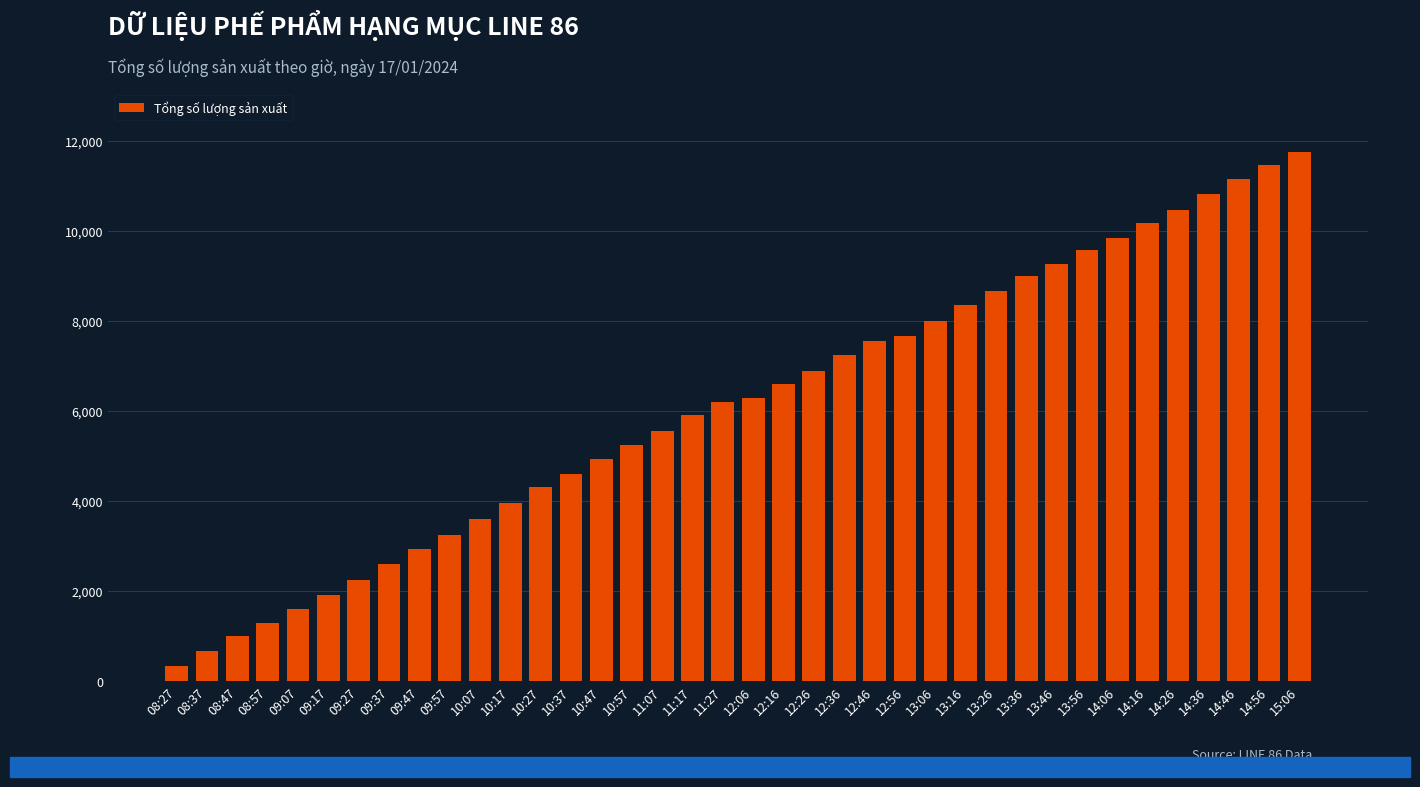

What is the average value?

6127